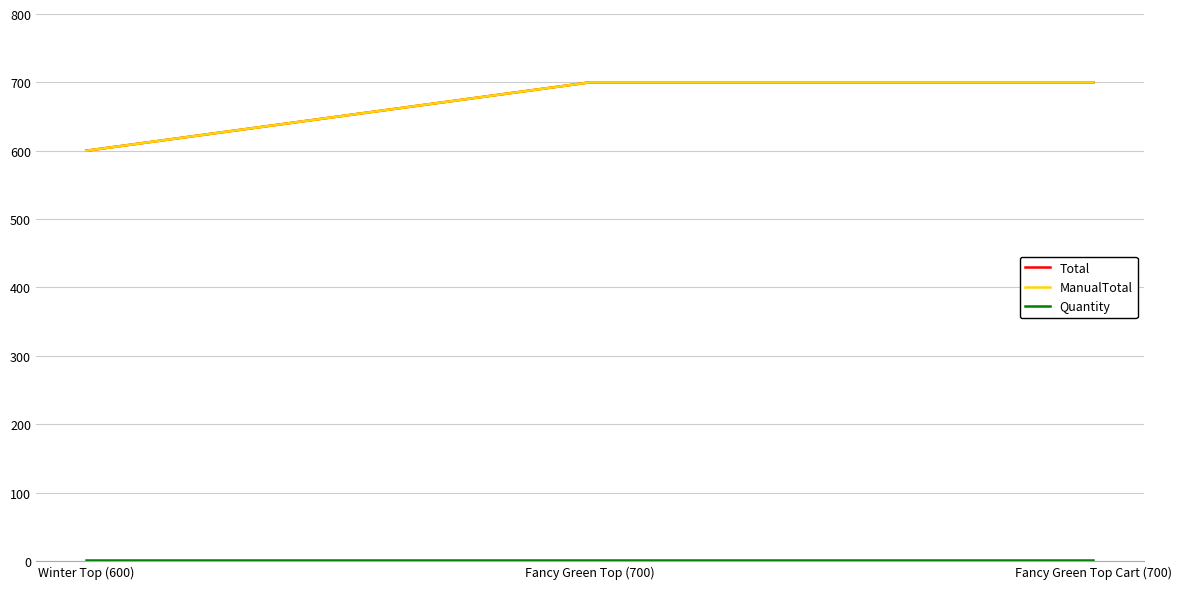

The value of ManualTotal at Fancy Green Top (700) is 700. True or false?

True